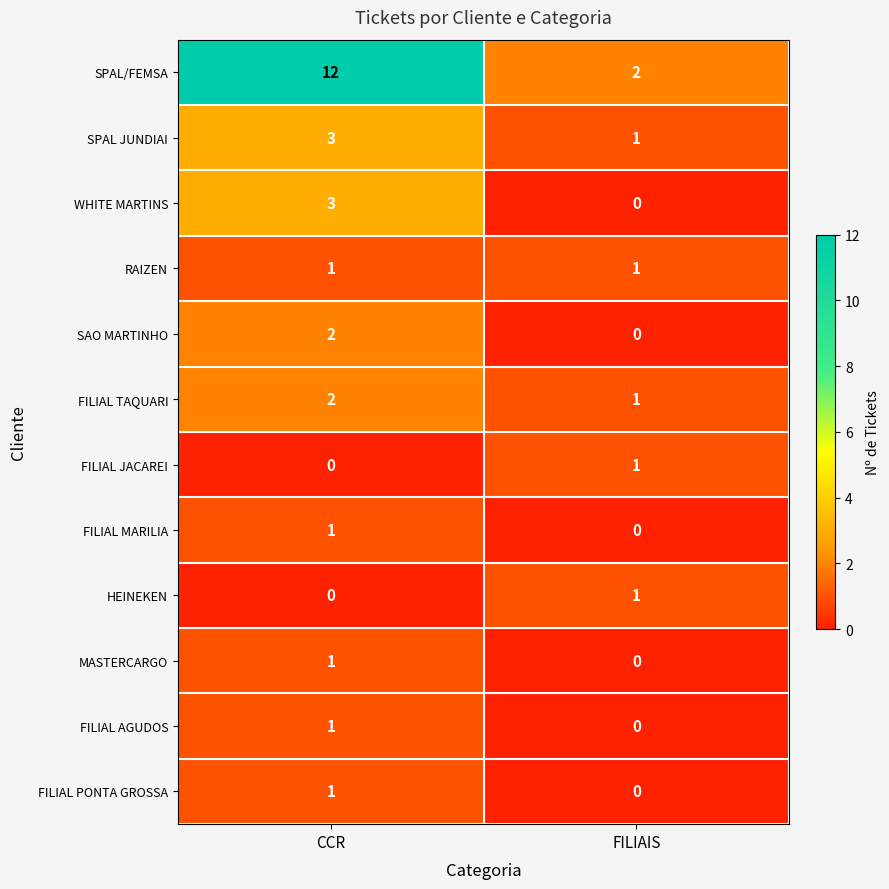

List the labels in order of WHITE MARTINS value, smallest first.

FILIAIS, CCR